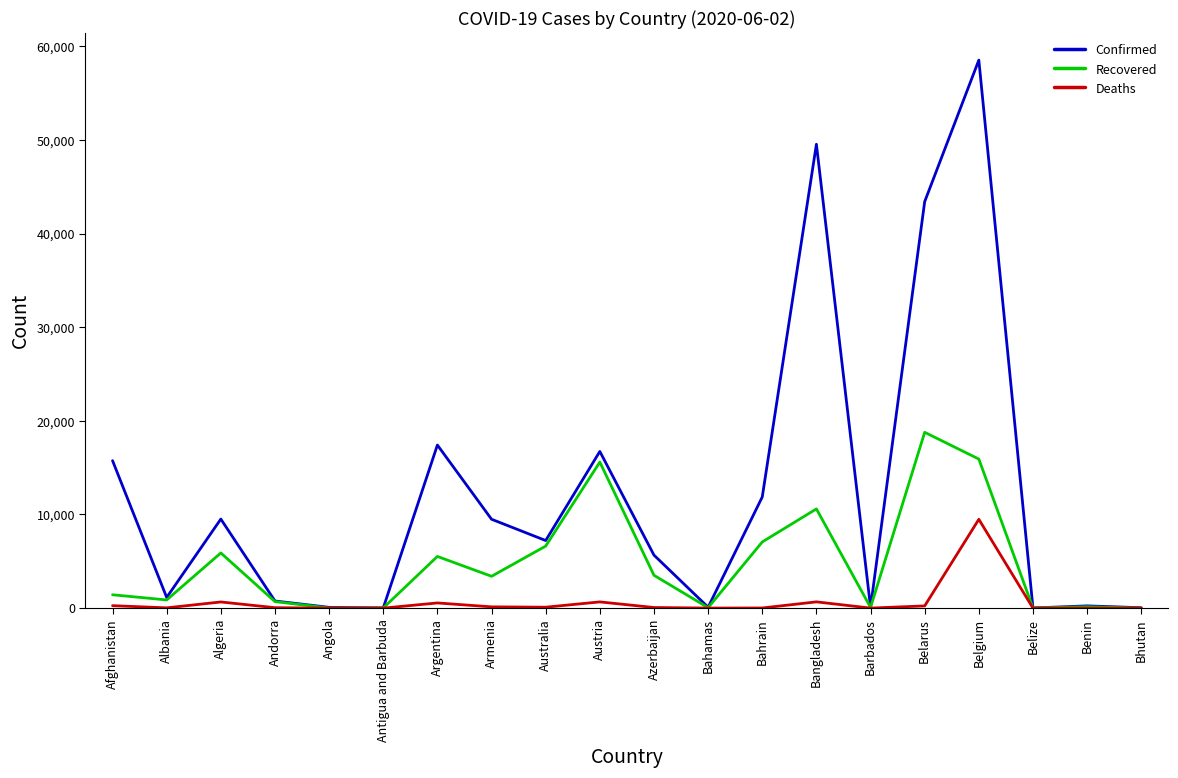

True or false: Confirmed has a value of 102136 at Belgium.

False